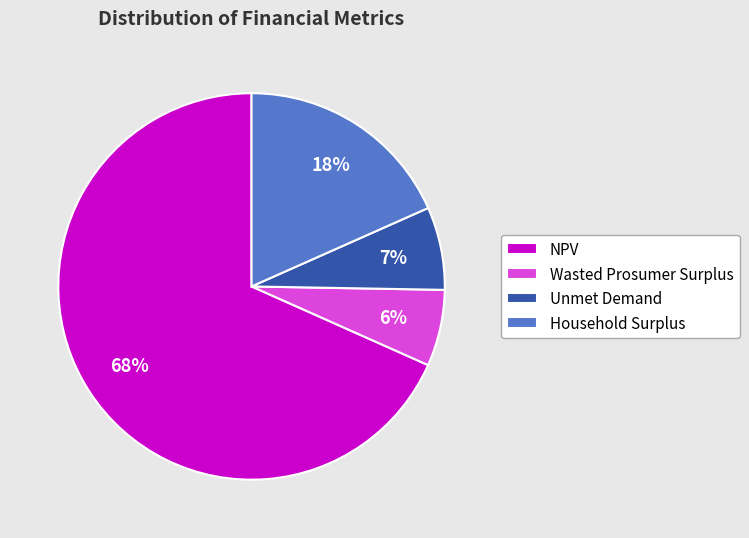

Which category accounts for the majority?

NPV